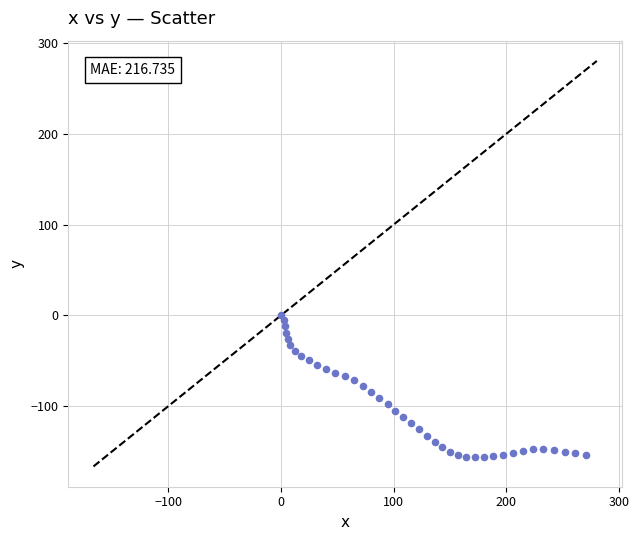

What is the range of X values (max minus min)?

270.1